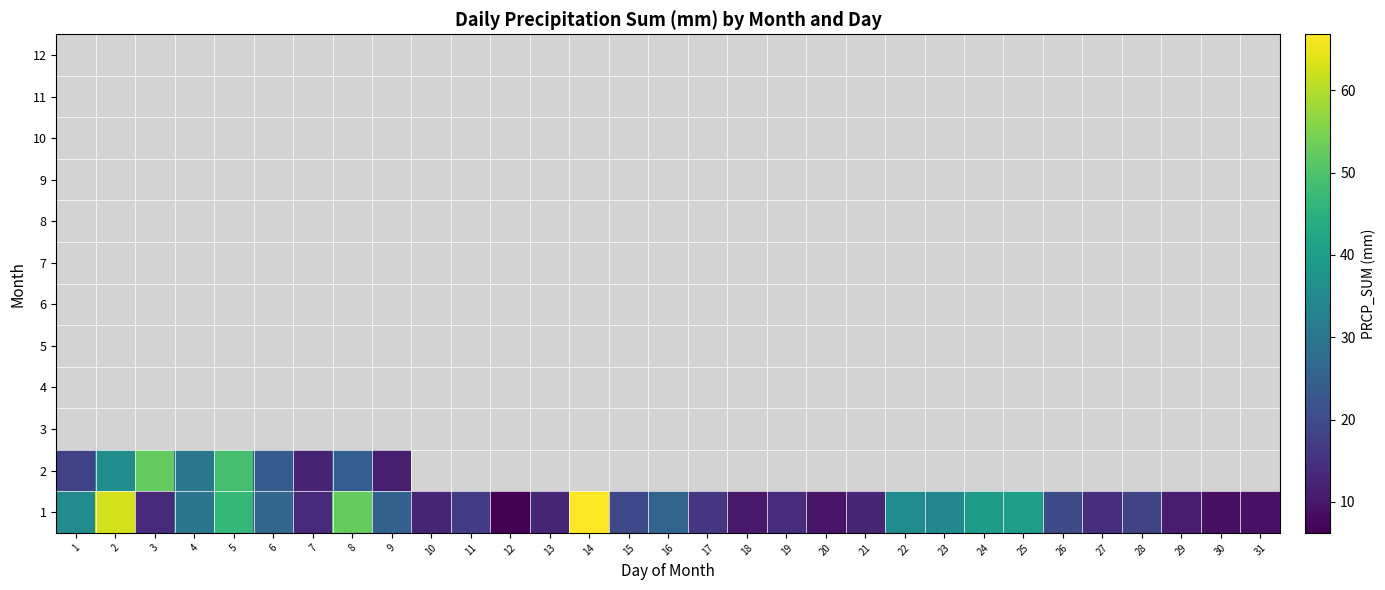

Rank the series by their maximum value, from highest to lowest.

1, 2, 3, 4, 5, 6, 7, 8, 9, 10, 11, 12